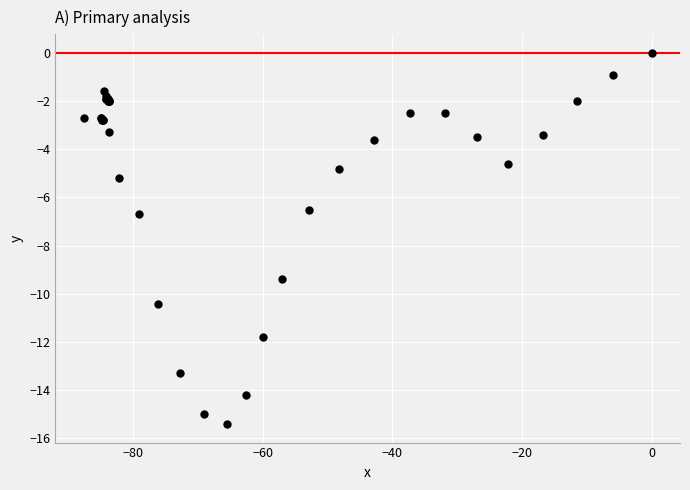

What Y value in the scatter plot is closest to -7?

-6.7